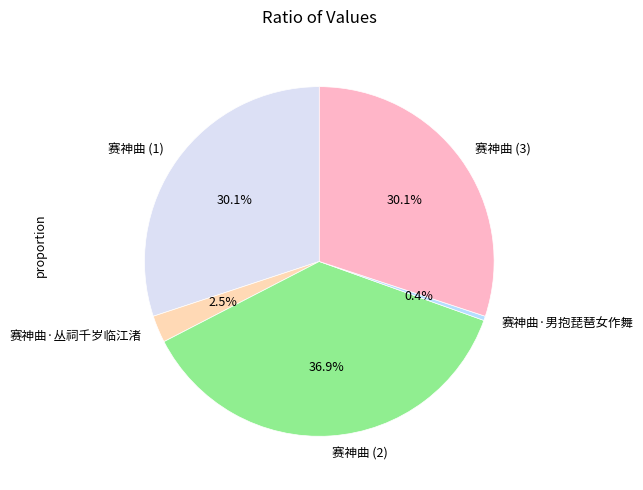

Which category has the biggest portion of the pie?

赛神曲 (2)